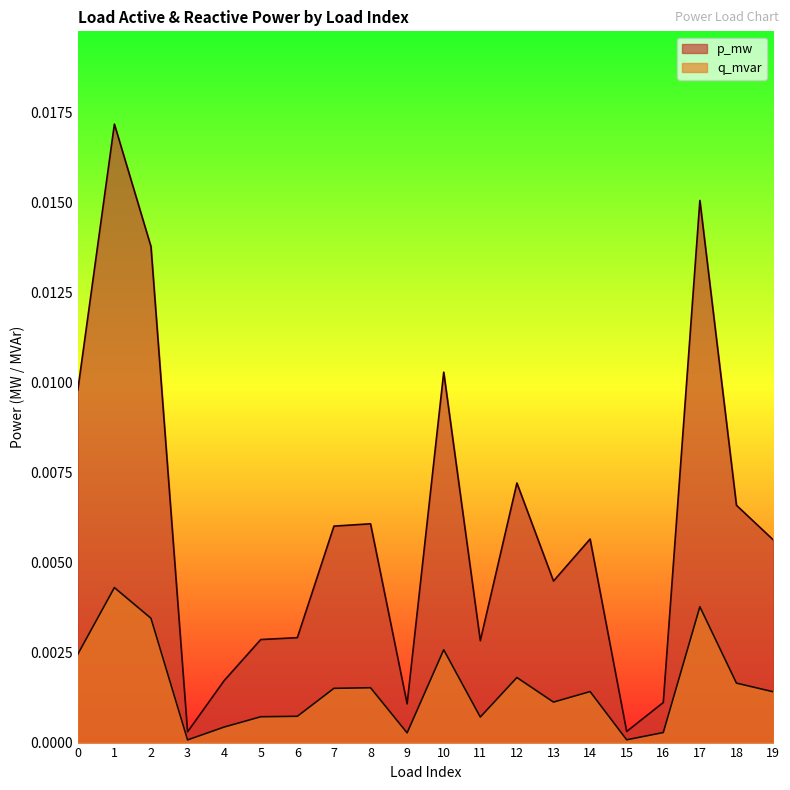

True or false: p_mw has more than 1 interior local peaks.

True